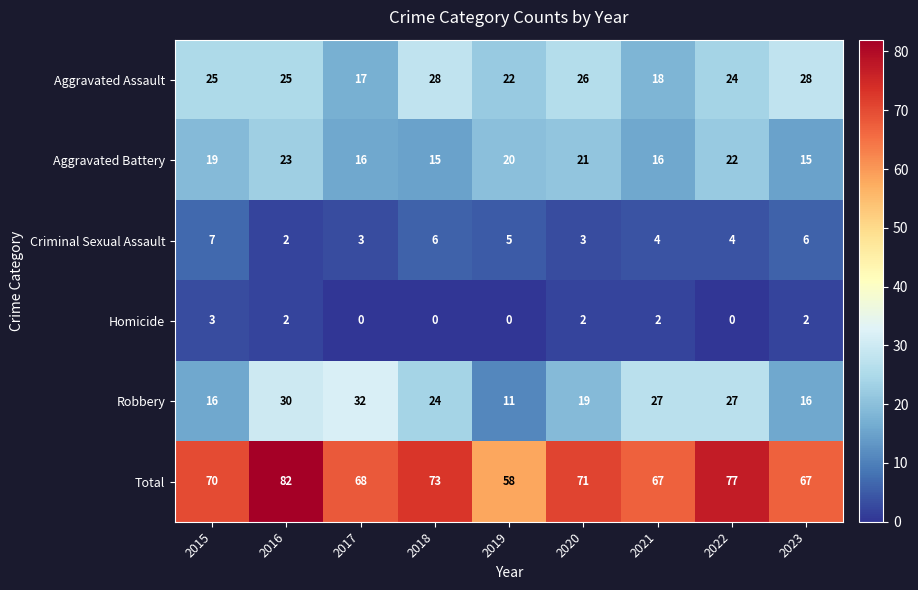

Rank the series by their maximum value, from lowest to highest.

Homicide, Criminal Sexual Assault, Aggravated Battery, Aggravated Assault, Robbery, Total